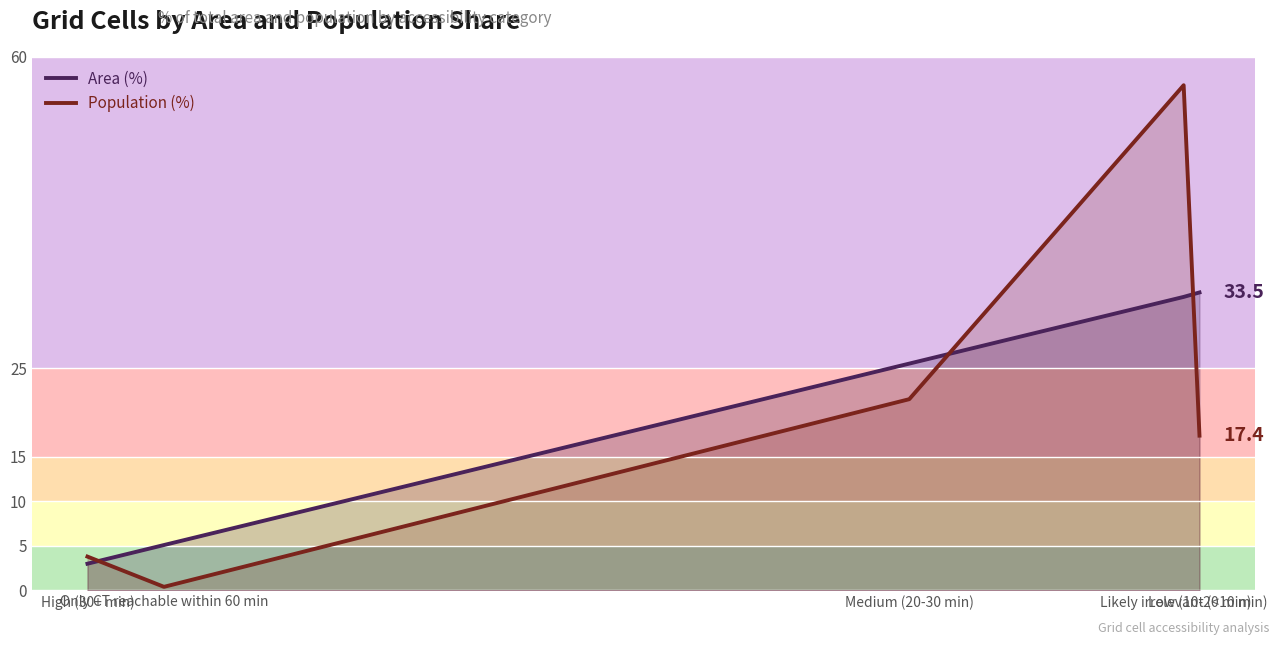

Which series changed the most between Only CT reachable within 60 min and Medium (20-30 min)?

Population (%)